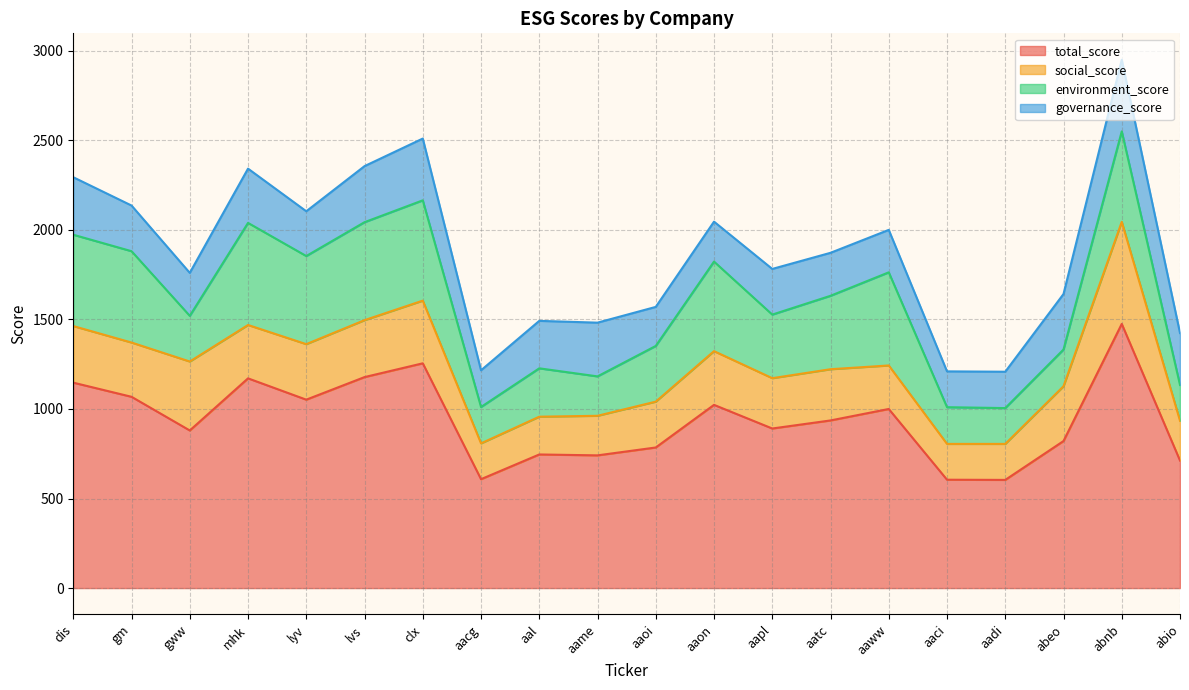

What is the difference between the second highest and minimum values in the total_score series?

651